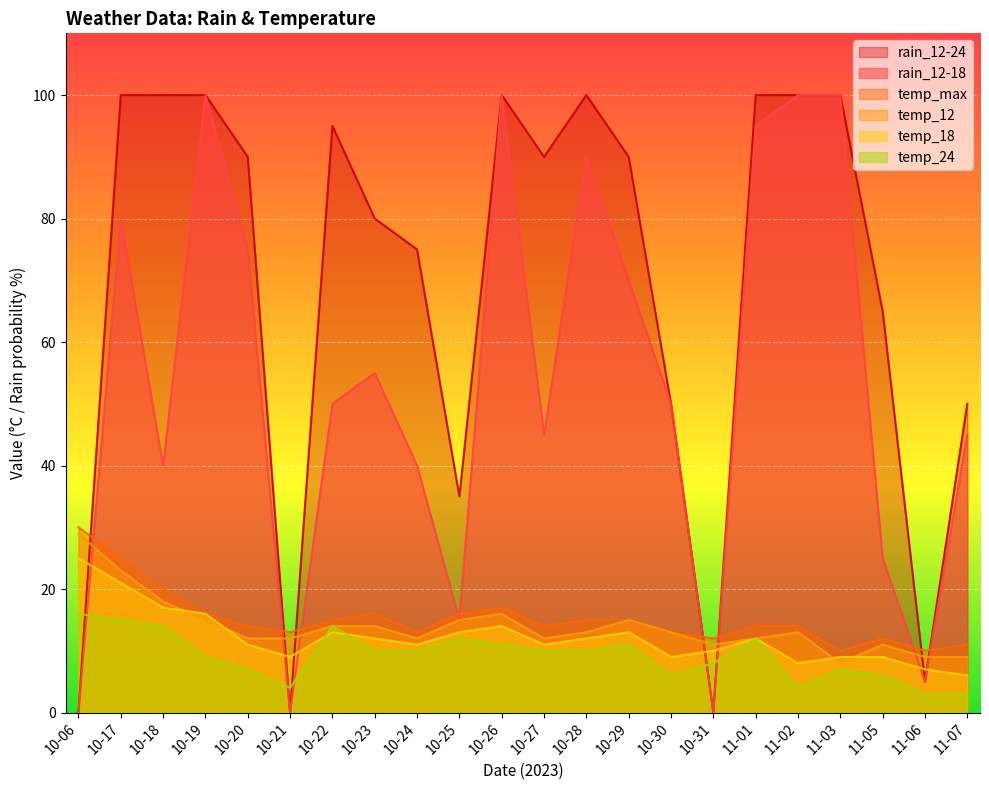

Reading left to right, extract all data points from this chart.

rain_12-18: 10-06=0	10-17=80	10-18=40	10-19=100	10-20=75	10-21=0	10-22=50	10-23=55	10-24=40	10-25=15	10-26=100	10-27=45	10-28=90	10-29=70	10-30=50	10-31=0	11-01=95	11-02=100	11-03=100	11-05=25	11-06=5	11-07=45
temp_12: 10-06=29	10-17=23	10-18=18	10-19=15	10-20=12	10-21=12	10-22=14	10-23=14	10-24=12	10-25=15	10-26=16	10-27=12	10-28=13	10-29=15	10-30=13	10-31=11	11-01=12	11-02=13	11-03=8	11-05=11	11-06=9	11-07=9
temp_18: 10-06=25	10-17=21	10-18=17	10-19=16	10-20=11	10-21=9	10-22=13	10-23=12	10-24=11	10-25=13	10-26=14	10-27=11	10-28=12	10-29=13	10-30=9	10-31=10	11-01=12	11-02=8	11-03=9	11-05=9	11-06=7	11-07=6
temp_24: 10-06=16	10-17=15	10-18=14	10-19=9	10-20=7	10-21=4	10-22=14	10-23=10	10-24=10	10-25=12	10-26=11	10-27=10	10-28=10	10-29=11	10-30=6	10-31=8	11-01=12	11-02=4	11-03=7	11-05=6	11-06=3	11-07=3
temp_max: 10-06=30	10-17=25	10-18=20	10-19=16	10-20=14	10-21=13	10-22=15	10-23=16	10-24=13	10-25=16	10-26=17	10-27=14	10-28=15	10-29=15	10-30=13	10-31=12	11-01=14	11-02=14	11-03=10	11-05=12	11-06=10	11-07=11
rain_12-24: 10-06=0	10-17=100	10-18=100	10-19=100	10-20=90	10-21=0	10-22=95	10-23=80	10-24=75	10-25=35	10-26=100	10-27=90	10-28=100	10-29=90	10-30=50	10-31=0	11-01=100	11-02=100	11-03=100	11-05=65	11-06=5	11-07=50